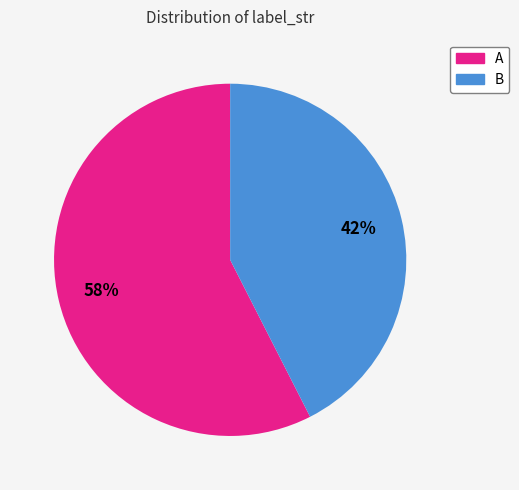

Is it true that A is 58% of the pie?

True